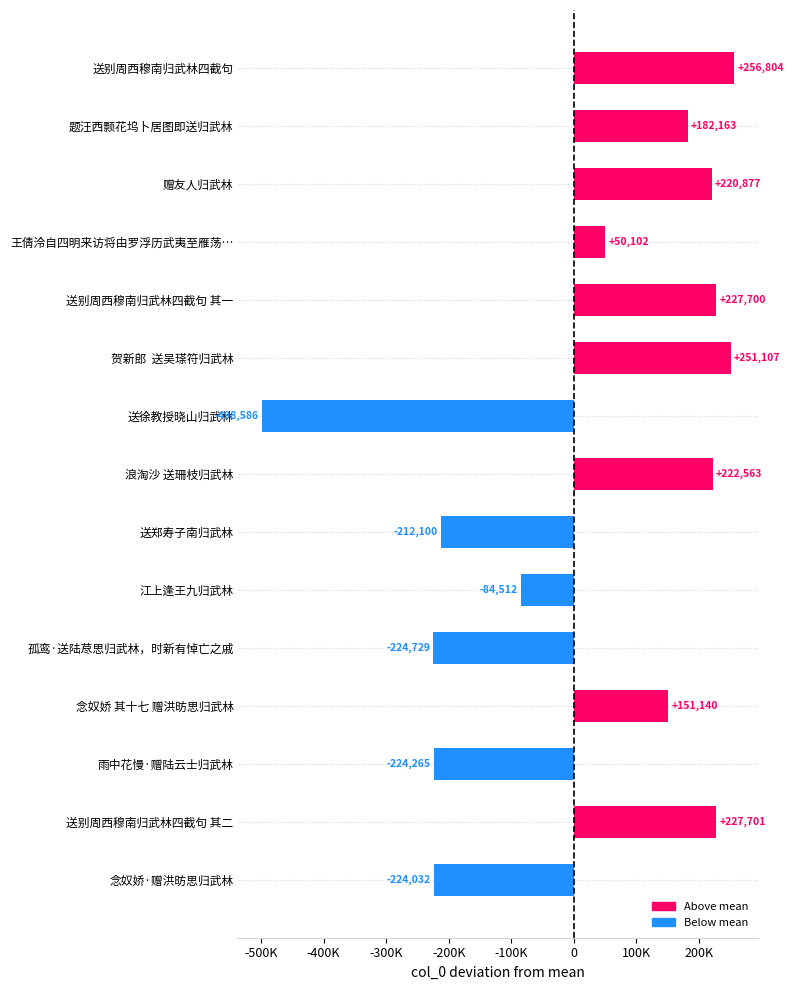

Are the bars horizontal?

Yes